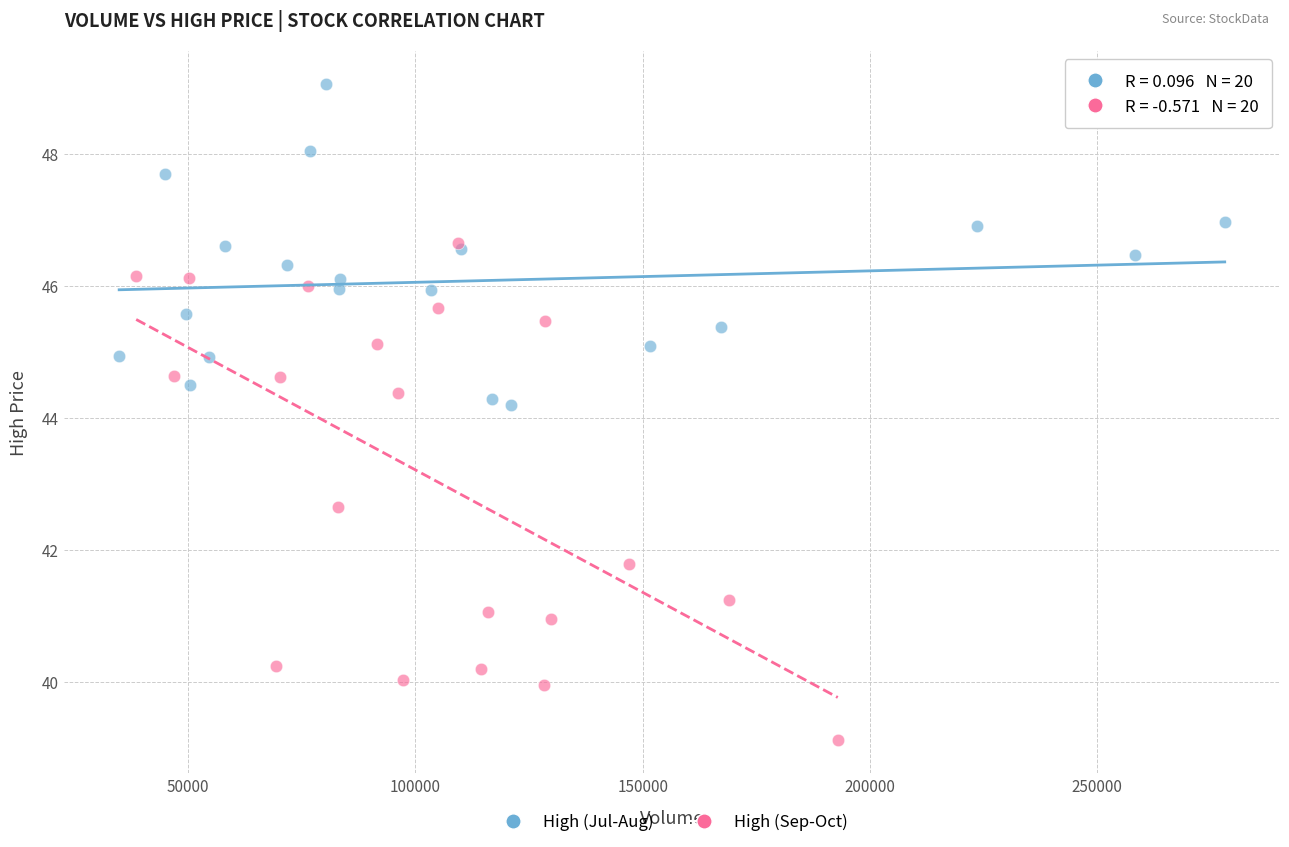

Which series contains the lowest Y value?

High (Sep-Oct)